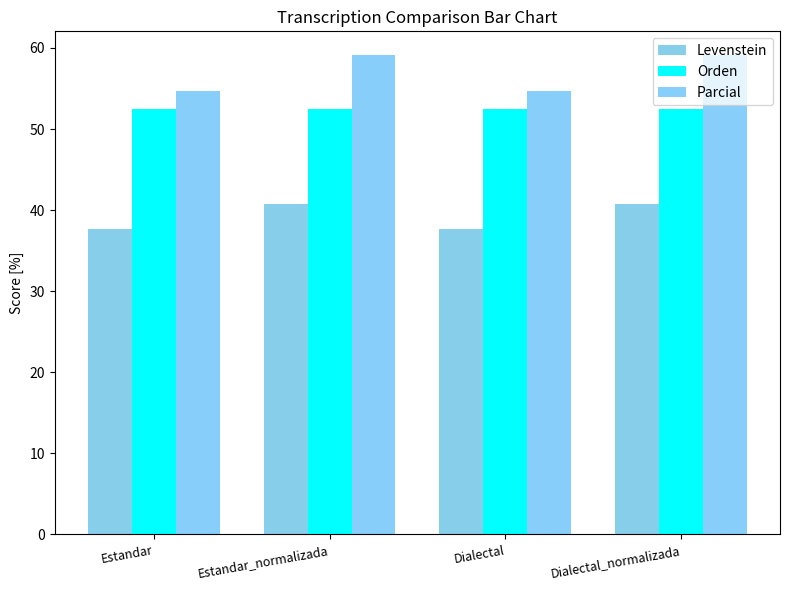

What is the label of the 1st bar from the right?

Dialectal_normalizada